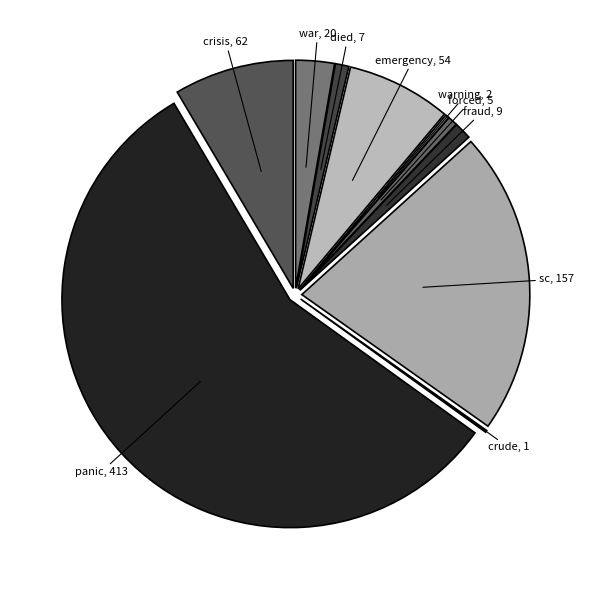

Count the number of slices in the pie.

10